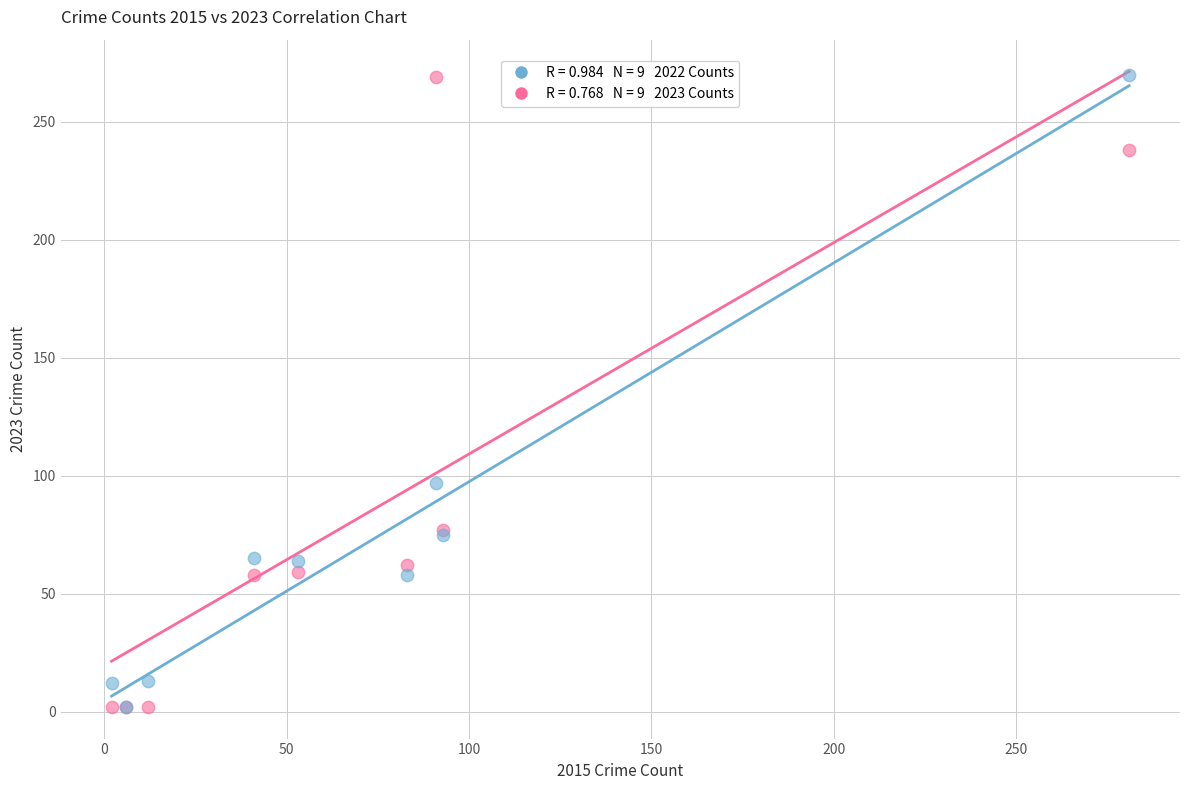

Across all series, what Y value is closest to 136?

97